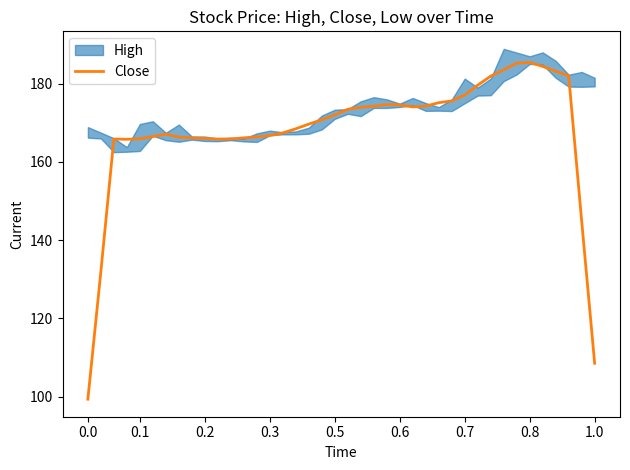

What is the sum of all values?

6706.3